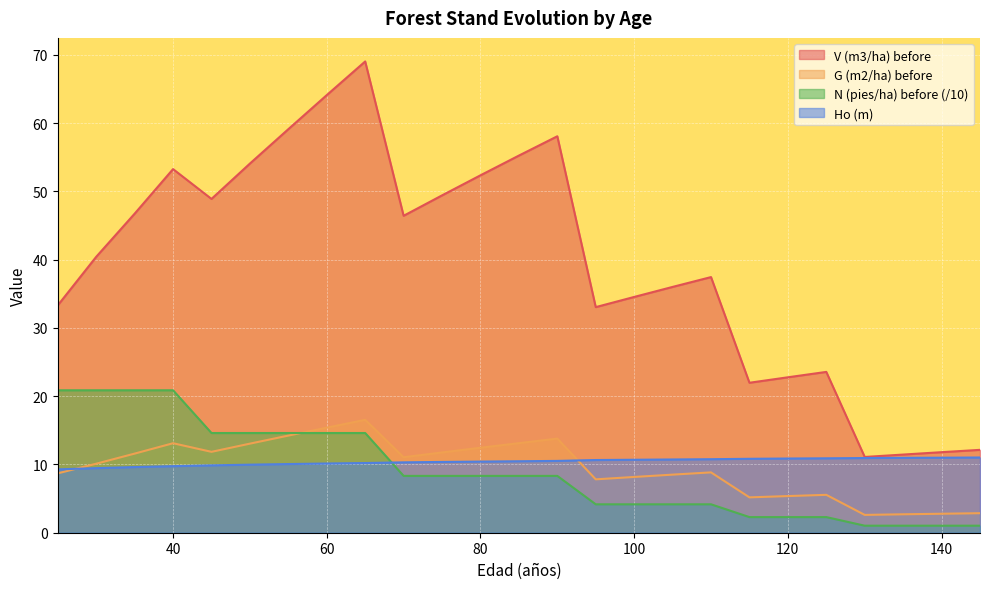

What is the greatest value displayed?

69.0